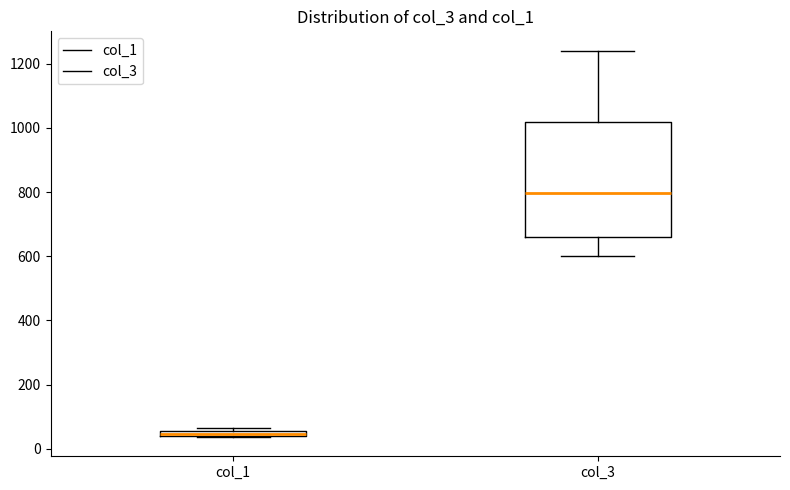

Which box is the tallest, from its lower edge to its upper edge?

col_3